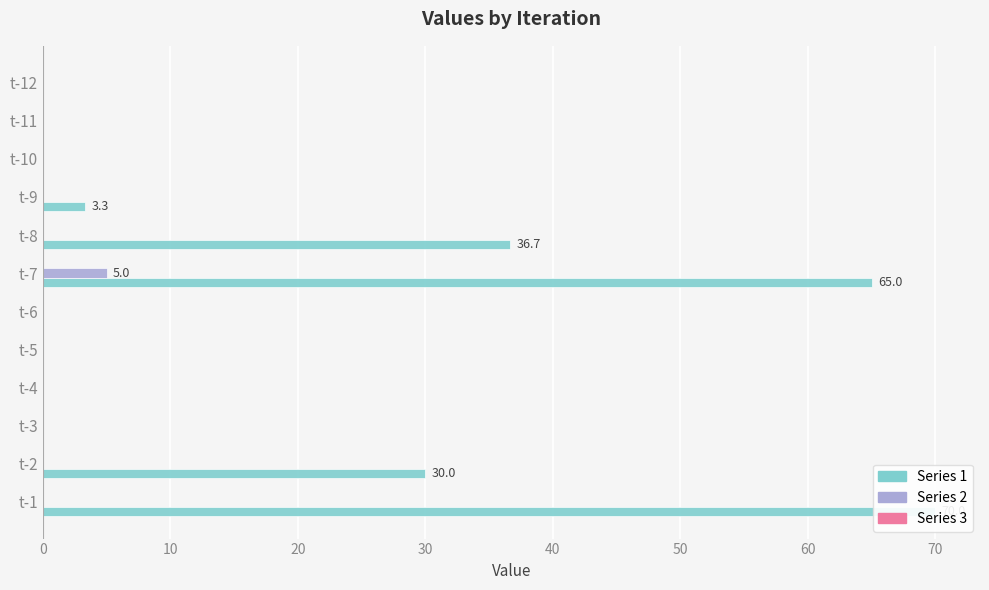

What is the greatest value displayed?

70.0